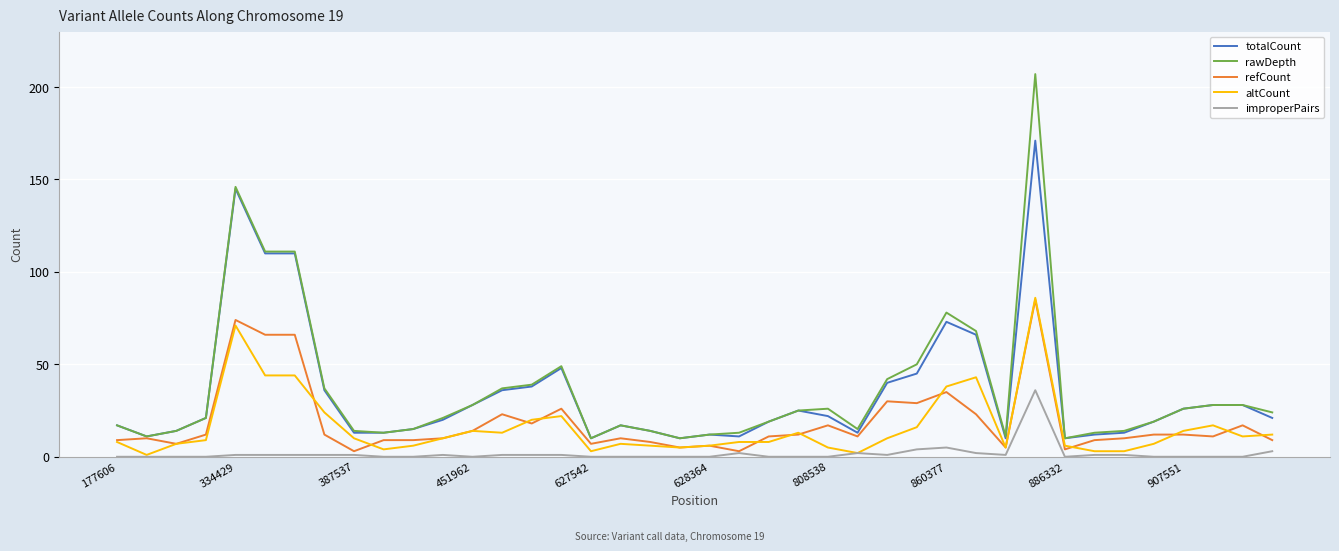

What is the maximum value for refCount?

85